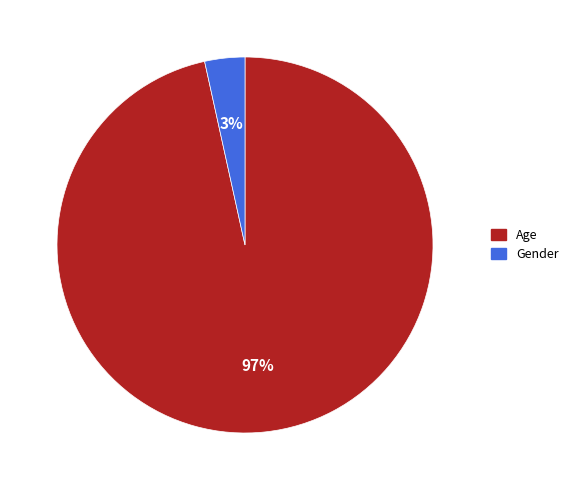

Does Age represent more than half of the total?

Yes